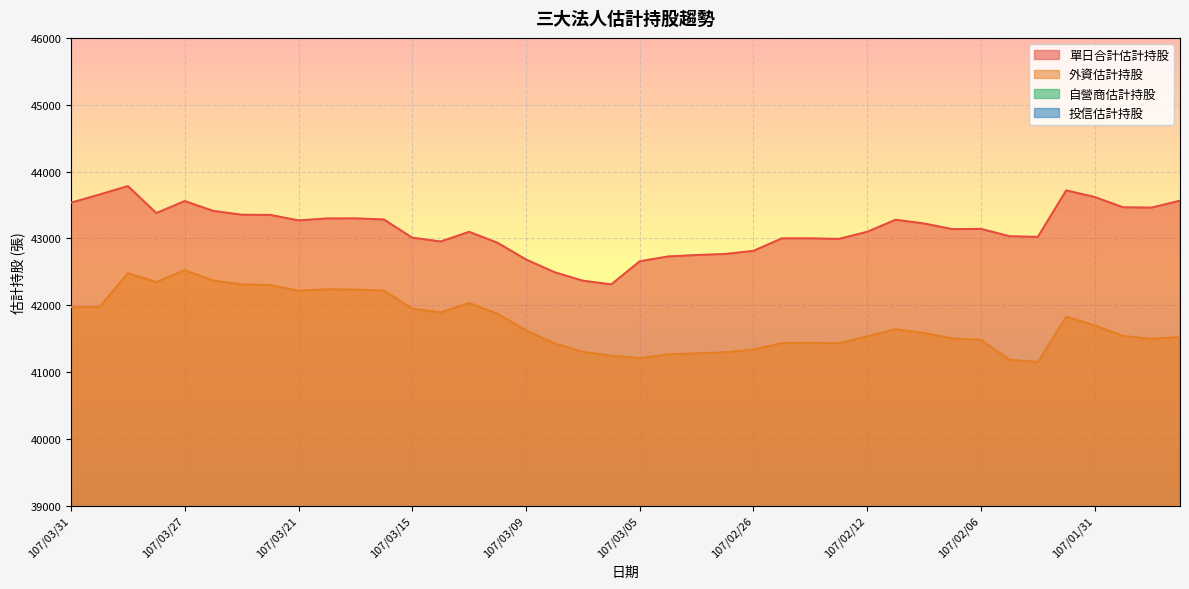

True or false: 單日合計估計持股 and 外資估計持股 cross at least once.

False